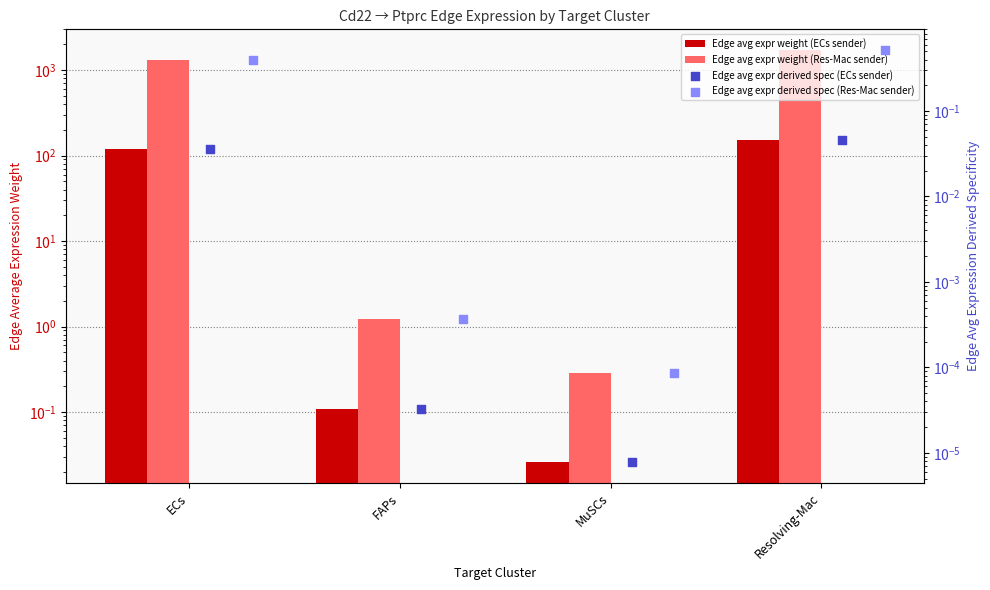

Which series contains the lowest Y value?

Edge avg expr derived spec (ECs sender)